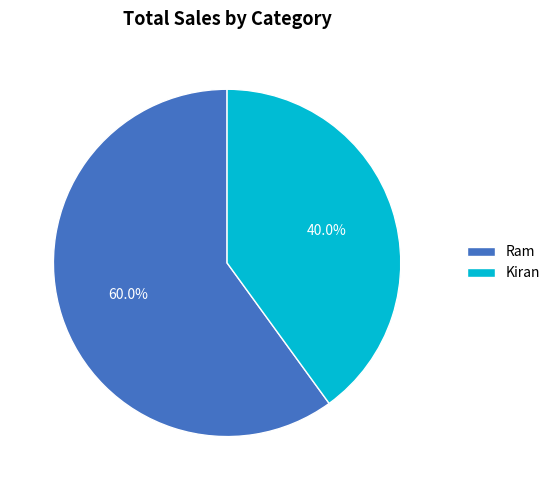

What is the ratio of the value at Ram to the value at Kiran?

1.5